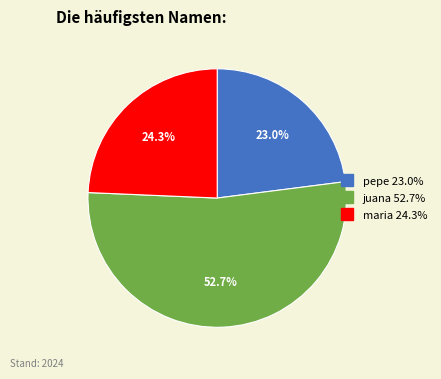

Is it true that maria is 37% of the pie?

False